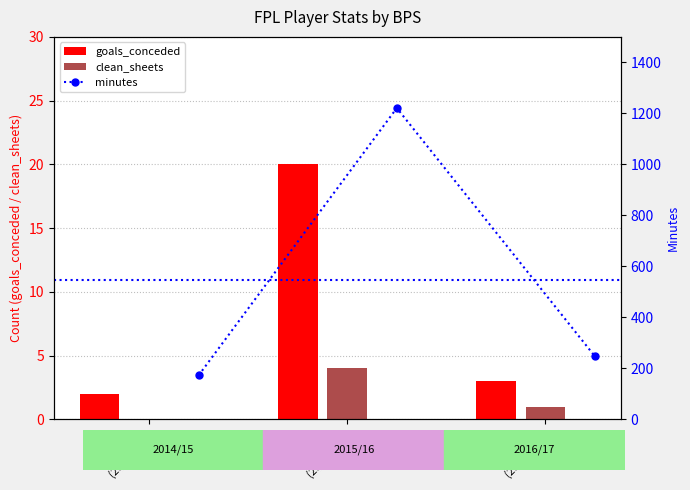

What is the difference between the goals_conceded values at BPS:19
(2014/15) and BPS:216
(2015/16)?

18